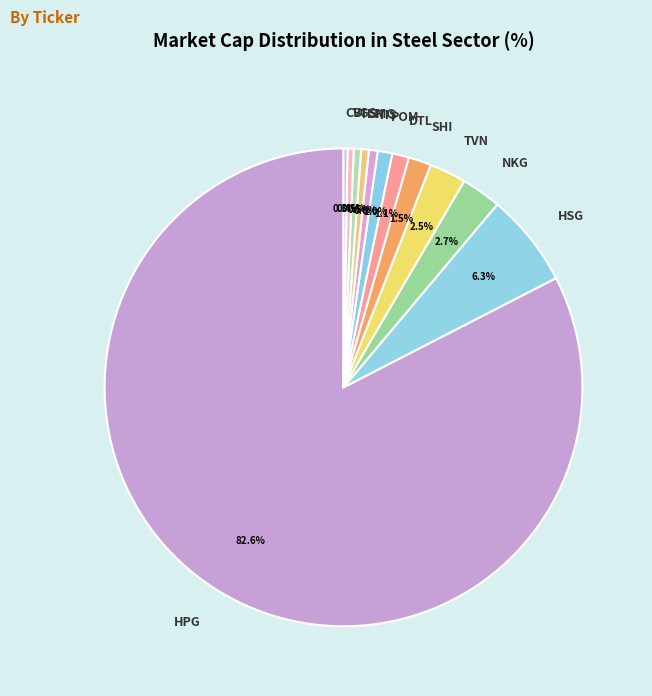

The TIS slice represents 1% of the pie. True or false?

True